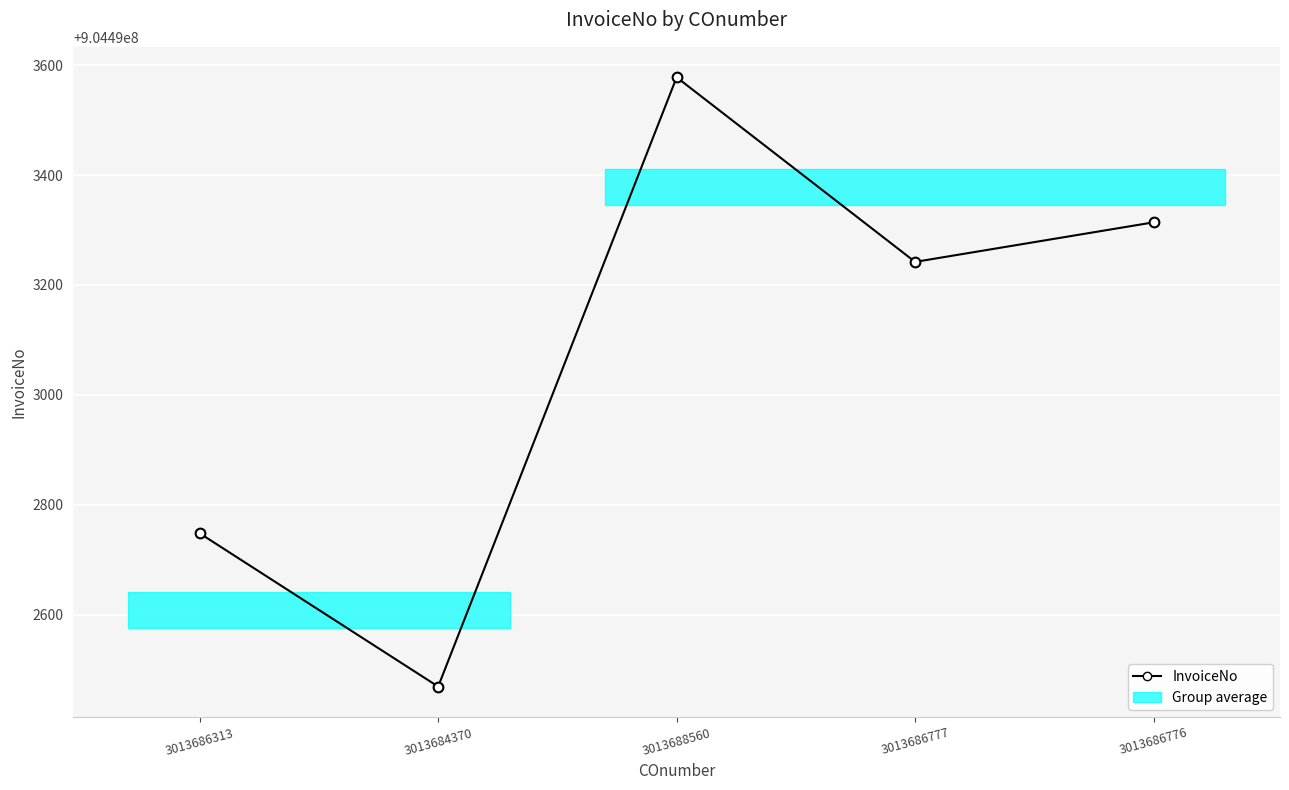

What is the value of the 5th point from the left?

904493314